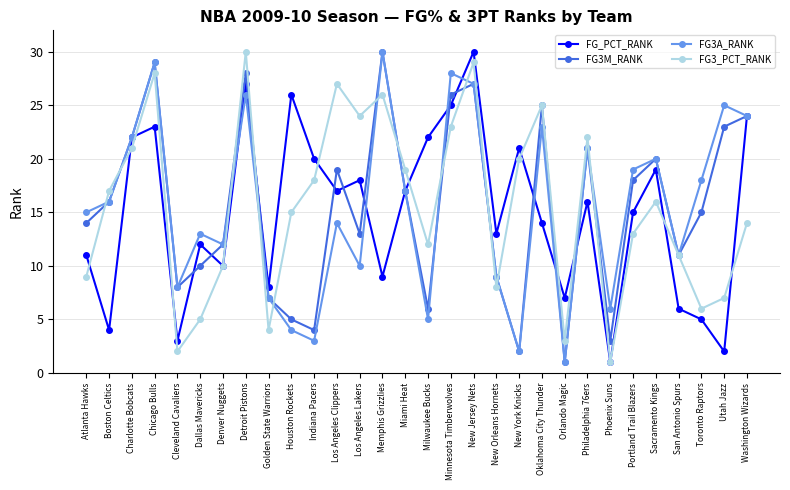

Reading left to right, extract all data points from this chart.

FG_PCT_RANK: 11	4	22	23	3	12	10	27	8	26	20	17	18	9	17	22	25	30	13	21	14	7	16	1	15	19	6	5	2	24
FG3M_RANK: 14	16	22	29	8	10	12	28	7	5	4	19	13	30	17	6	26	27	9	2	25	1	21	3	18	20	11	15	23	24
FG3A_RANK: 15	16	22	29	8	13	12	26	7	4	3	14	10	30	17	5	28	27	9	2	23	1	21	6	19	20	11	18	25	24
FG3_PCT_RANK: 9	17	21	28	2	5	10	30	4	15	18	27	24	26	19	12	23	29	8	20	25	3	22	1	13	16	11	6	7	14